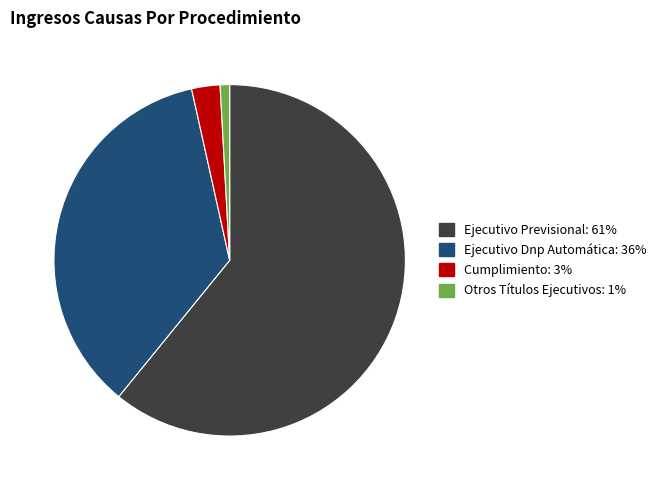

True or false: Otros Títulos Ejecutivos accounts for 1% of the total.

True